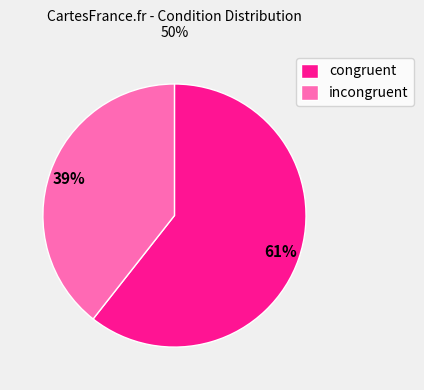

What is the largest slice in the pie chart?

congruent